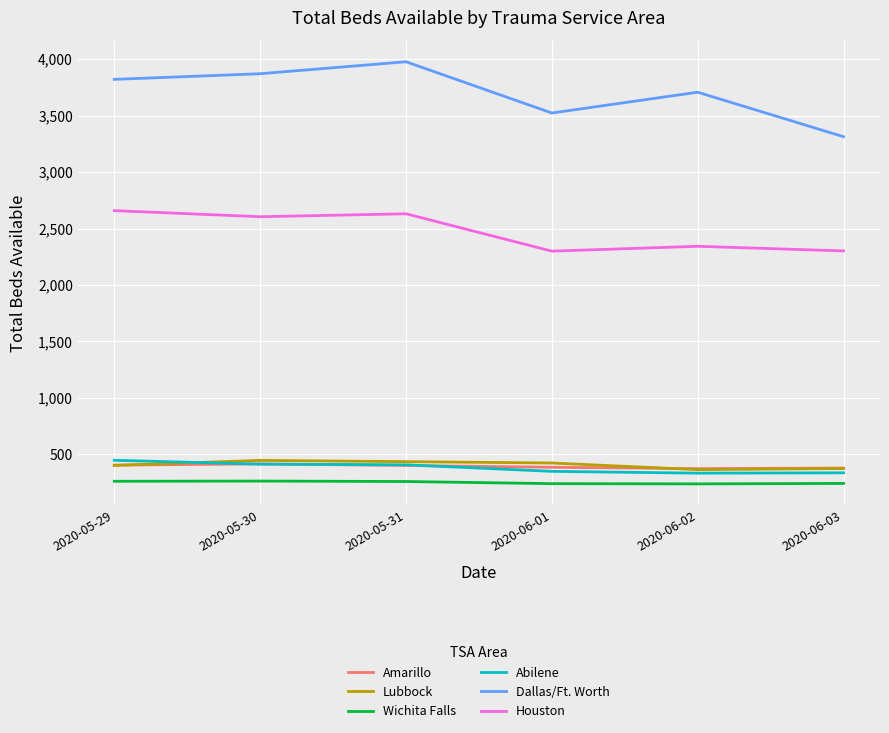

True or false: Dallas/Ft. Worth and Houston intersect in this chart.

False